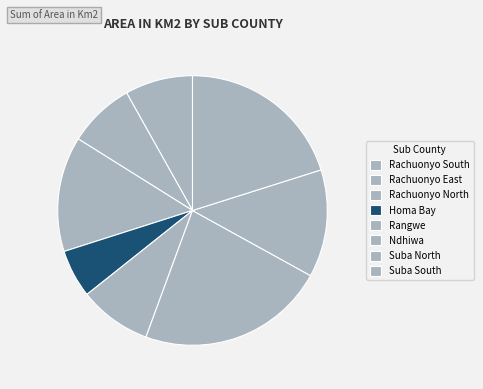

How much of the chart is everything except Rachuonyo North?

86.2%